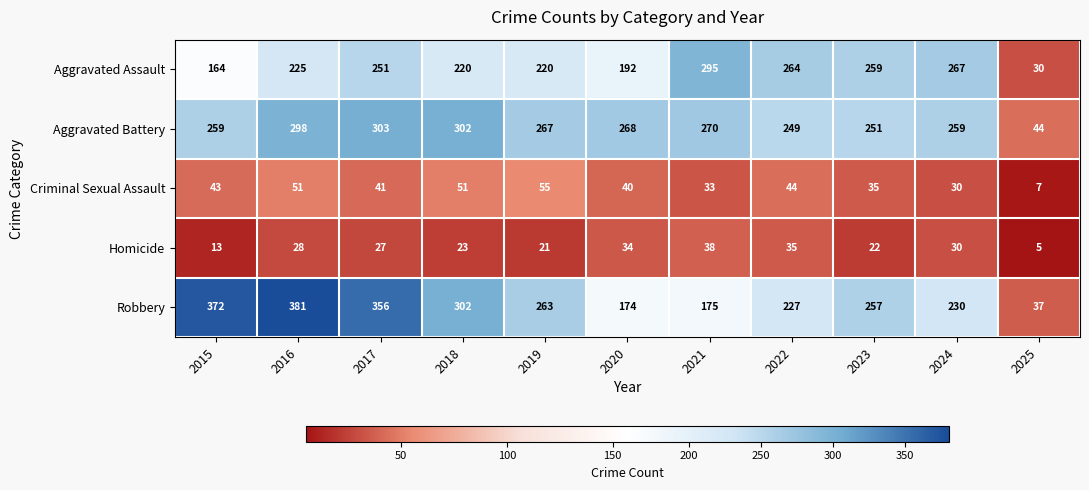

Is the value of Homicide at 2018 greater than the value of Robbery at 2025?

No